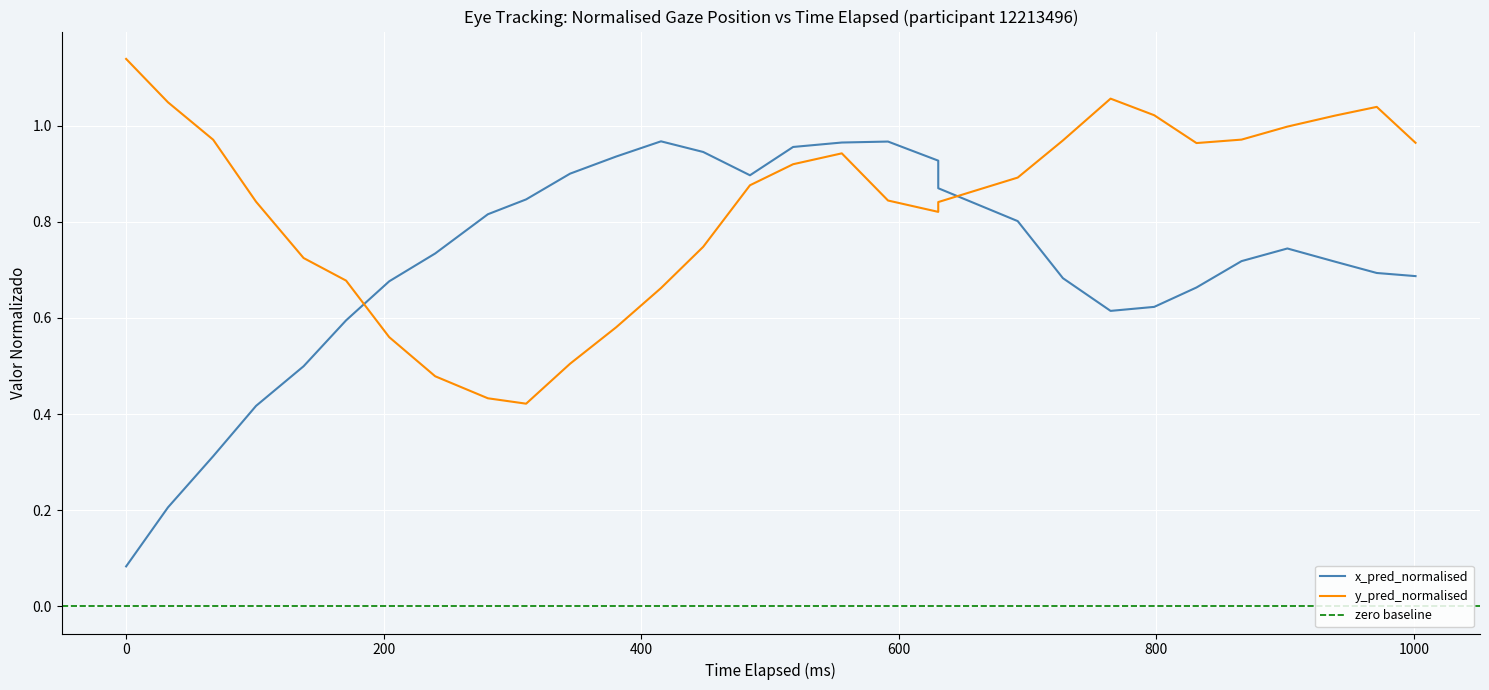

List the series in order of their peak value, lowest first.

x_pred_normalised, y_pred_normalised